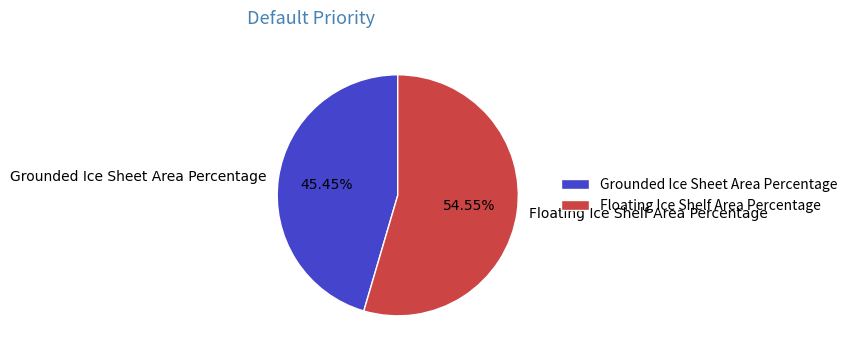

Rank the categories by value from lowest to highest.

Grounded Ice Sheet Area Percentage, Floating Ice Shelf Area Percentage